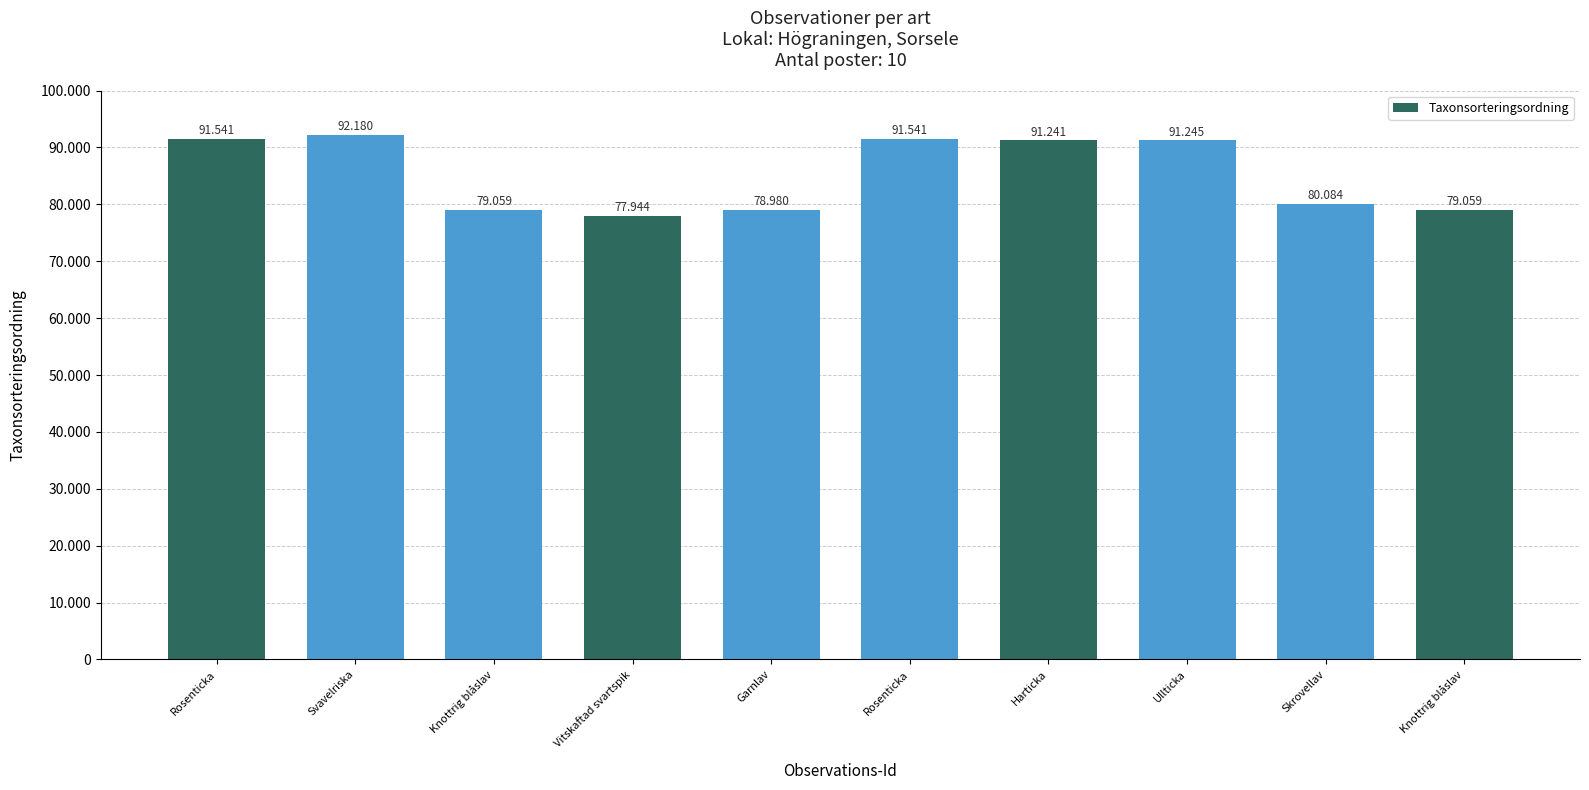

Are the bars grouped side by side (vs. stacked)?

No